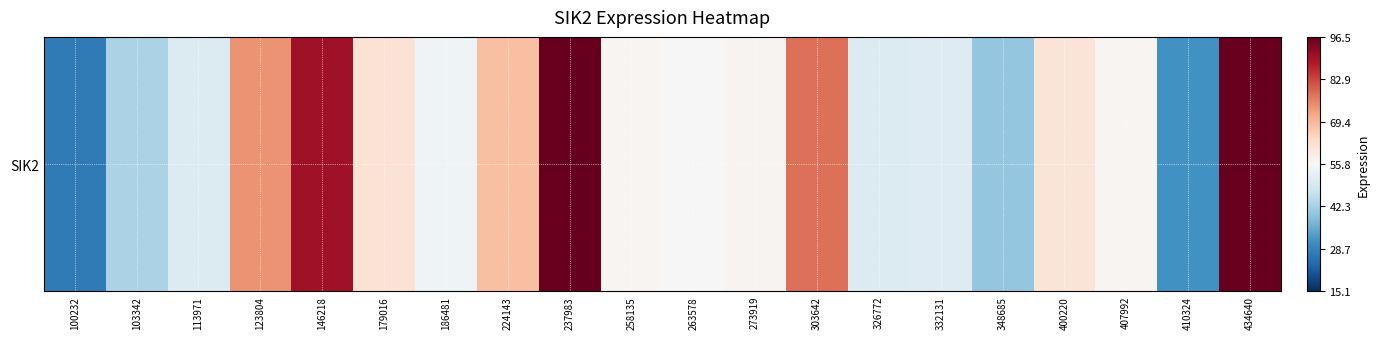

Reading right to left, extract all data points from this chart.

434640=96.5	410324=31.1	407992=56.5	400220=61.0	348685=40.2	332131=50.6	326772=50.3	303642=78.2	273919=56.9	263578=55.6	258135=56.5	237983=96.4	224143=68.1	186481=54.0	179016=61.6	146218=90.5	123804=74.2	113971=50.1	103342=42.8	100232=27.0